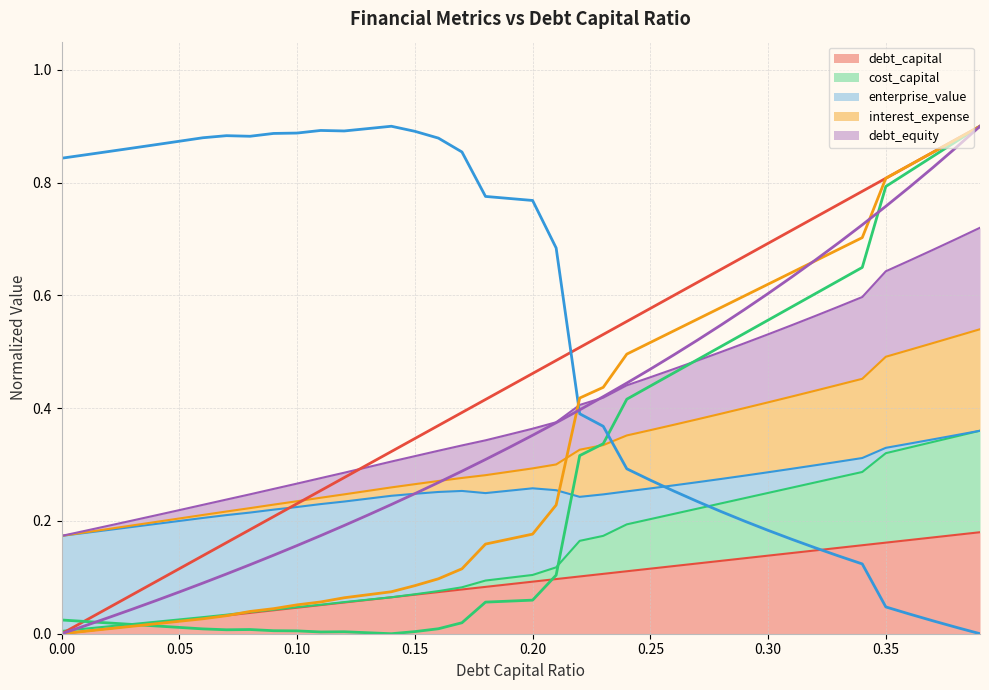

How many lines are shown in the chart?

5